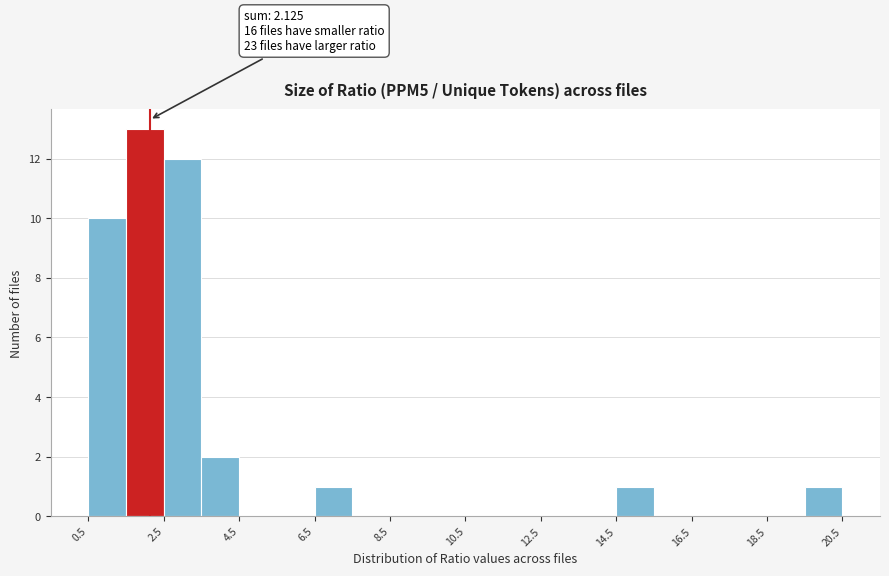

Which range on the x-axis has the tallest bar?

1.5 to 2.5